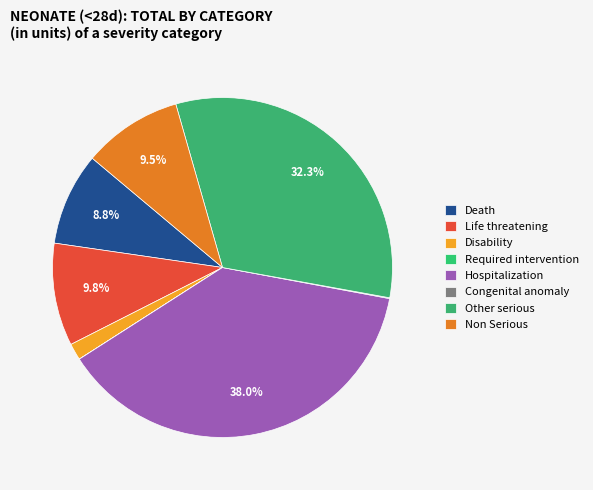

Rank the categories by value from highest to lowest.

Hospitalization, Other serious, Life threatening, Non Serious, Death, Disability, Congenital anomaly, Required intervention